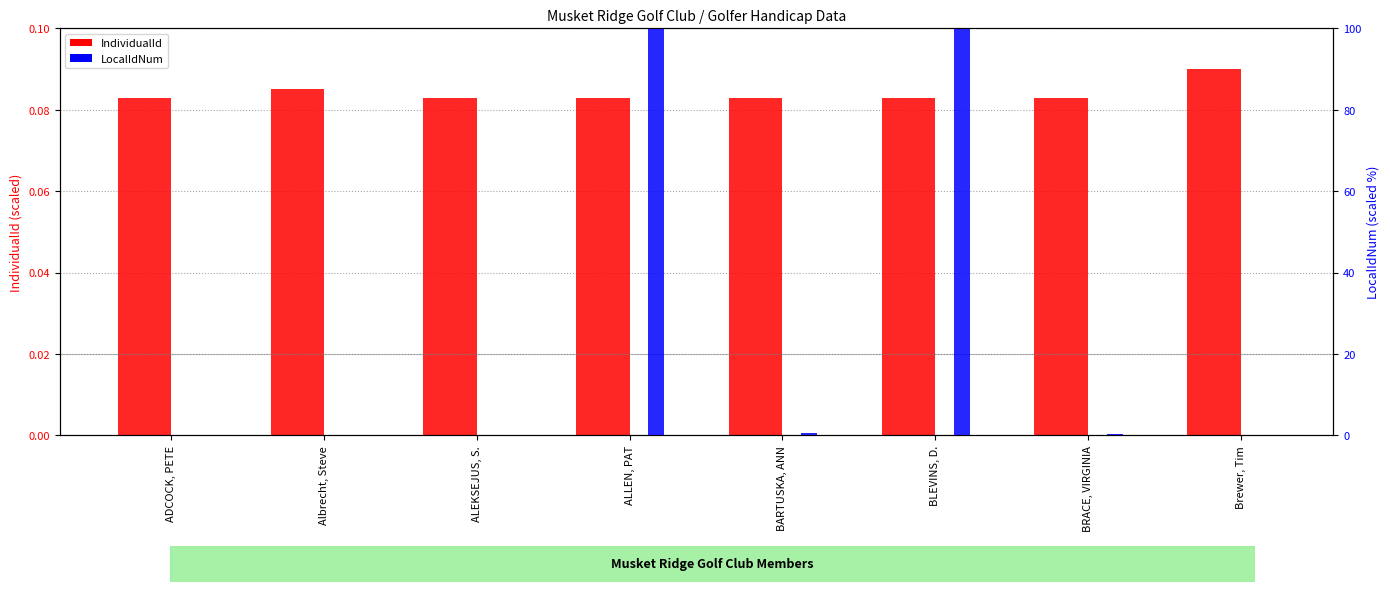

At how many categories does at least one series exceed 21?

2